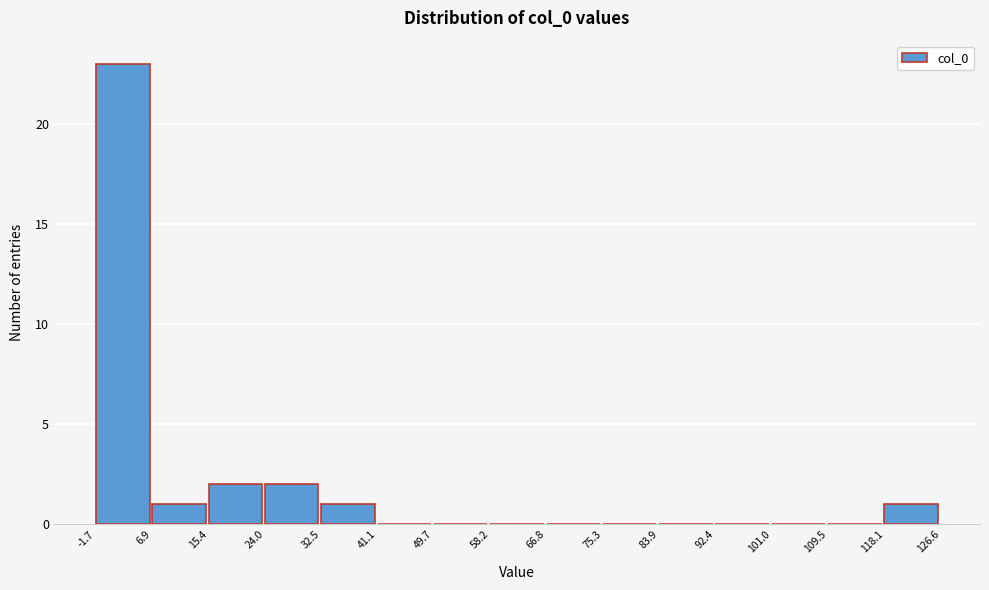

Which range on the x-axis has the tallest bar?

-1.7 to 6.9